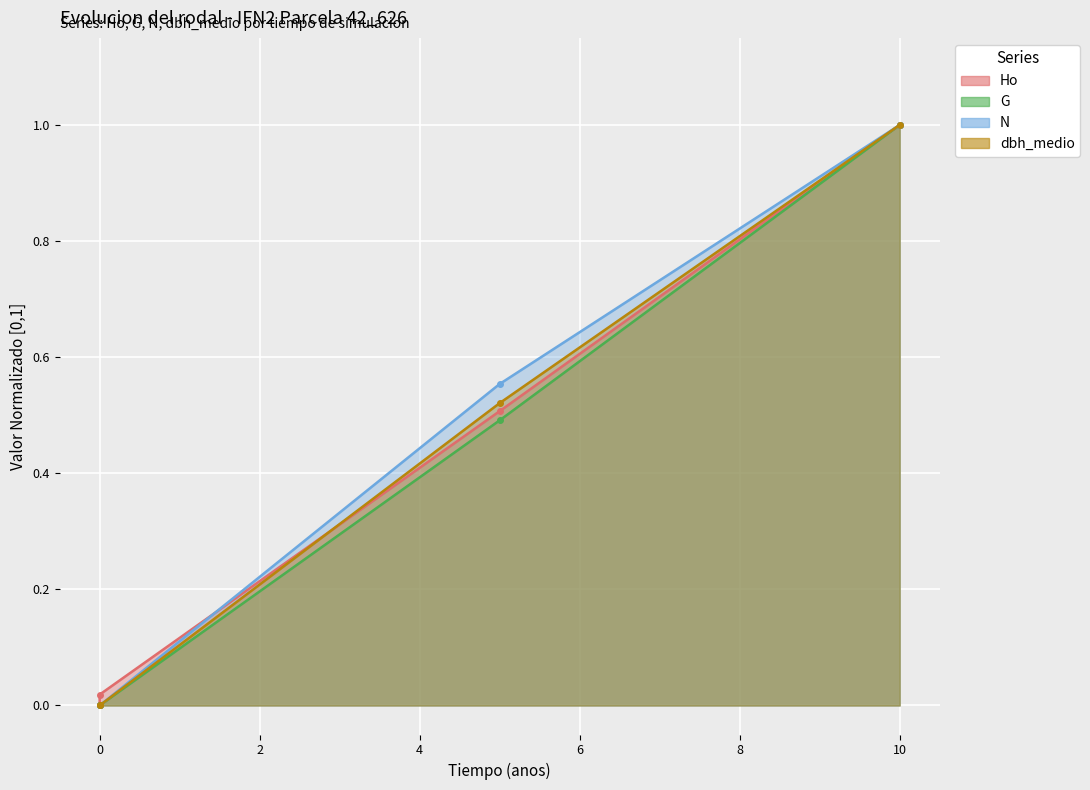

What is the highest value of the Ho series?

1.0